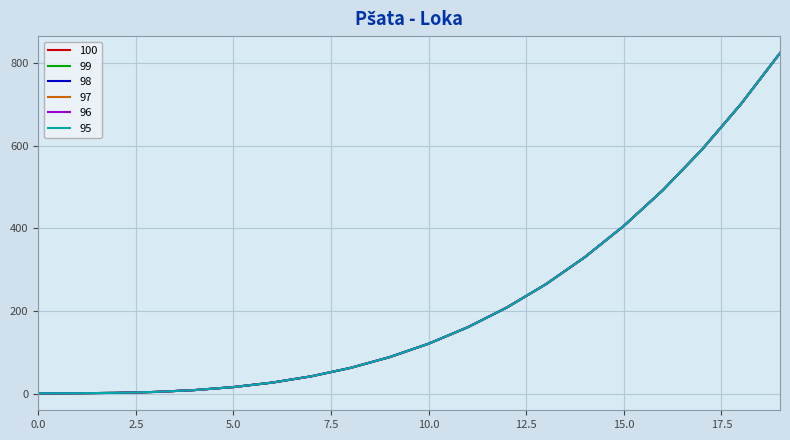

What is the value of the 100 point at the 4th from the left?

4.2